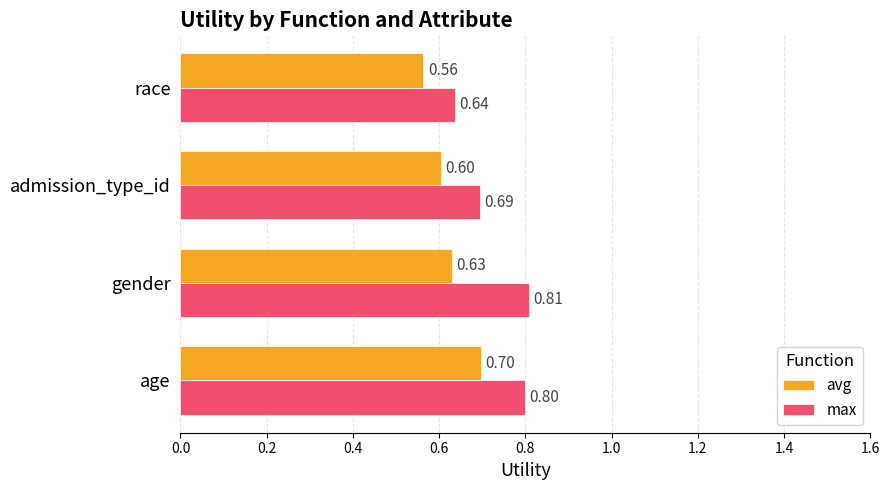

List the series in order of their peak value, highest first.

max, avg